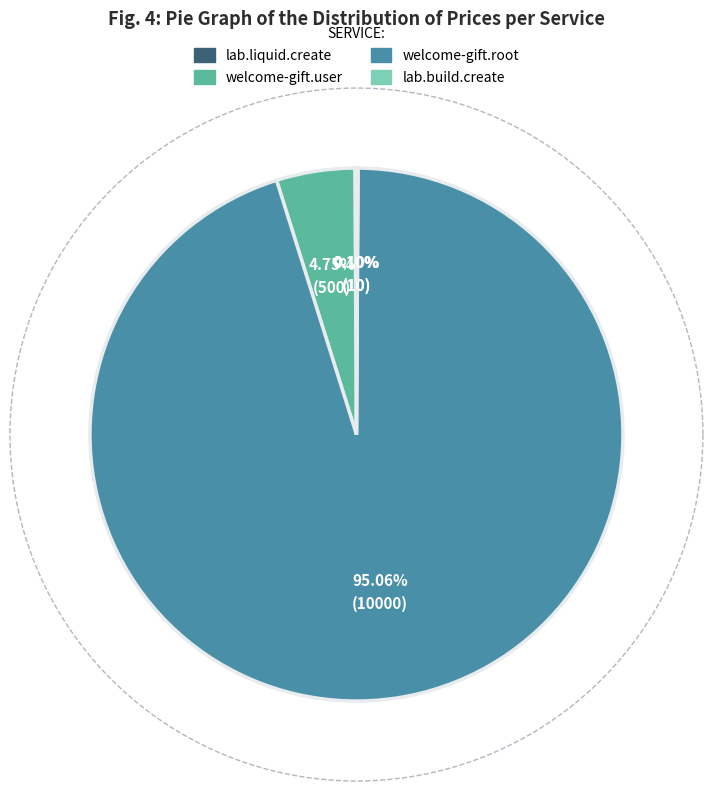

Is welcome-gift.root the majority of the pie?

Yes